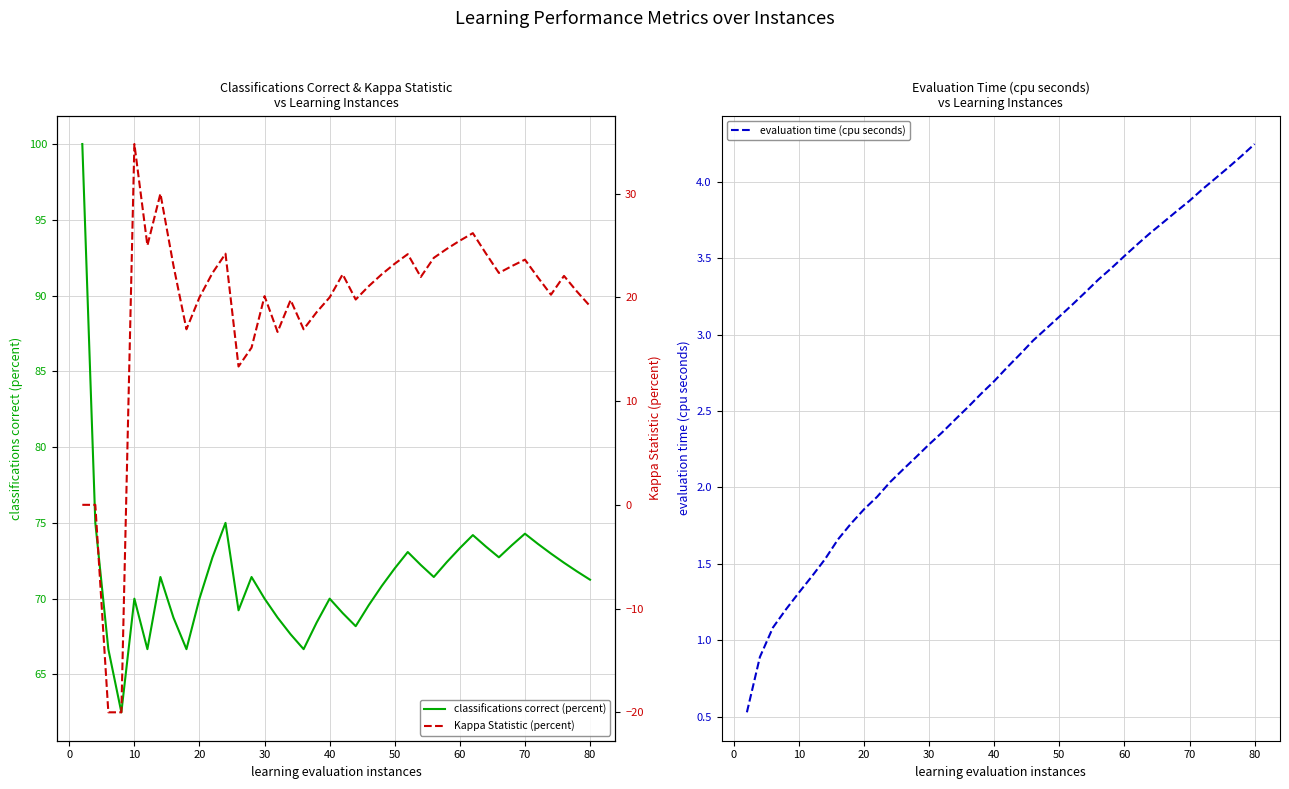

Is it true that classifications correct (percent) equals 43.8 at 60?

False